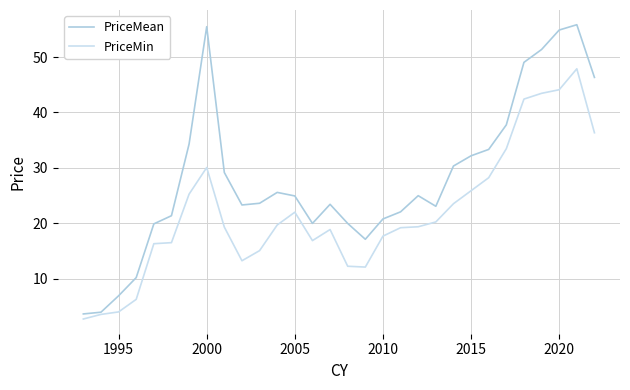

What is the sum of all PriceMean values?

844.6